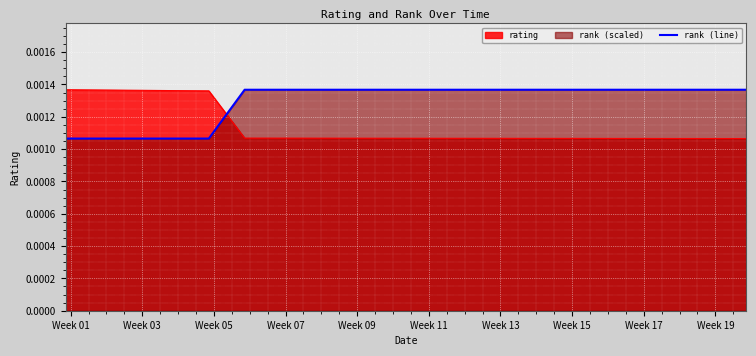

List the series in order of their overall mean, highest first.

rank (line), rating